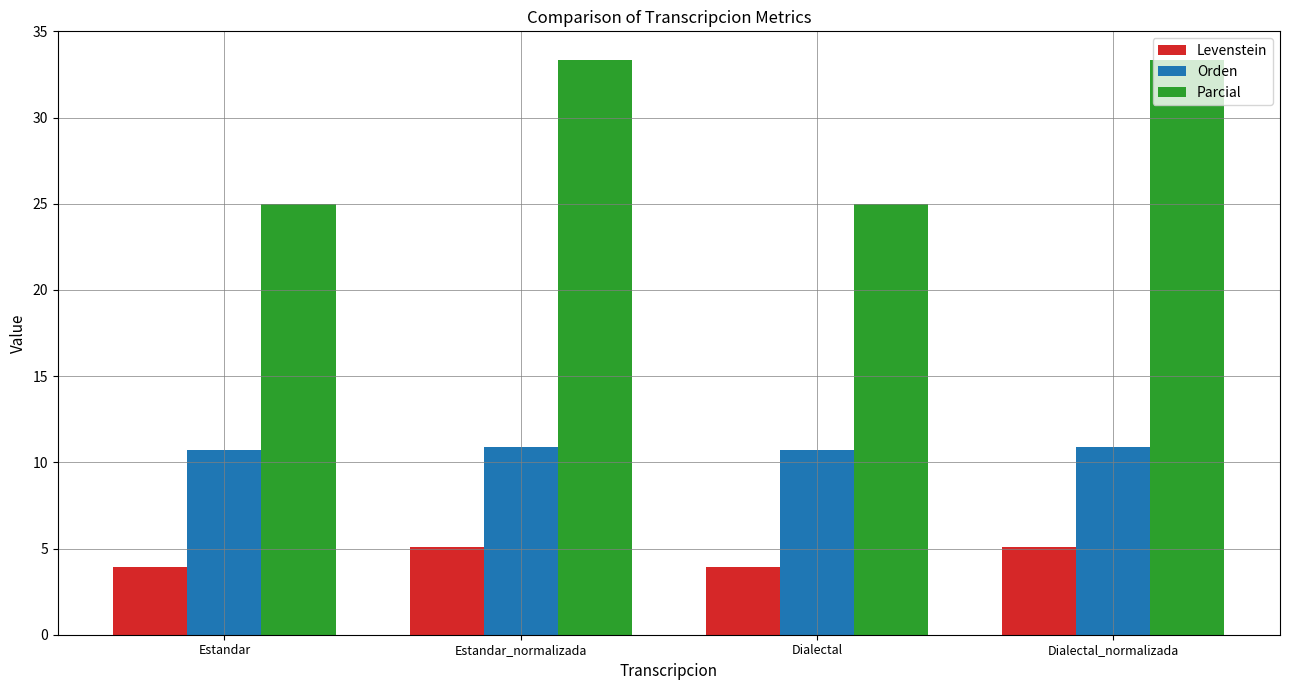

What is the label of the 2nd bar from the right?

Dialectal